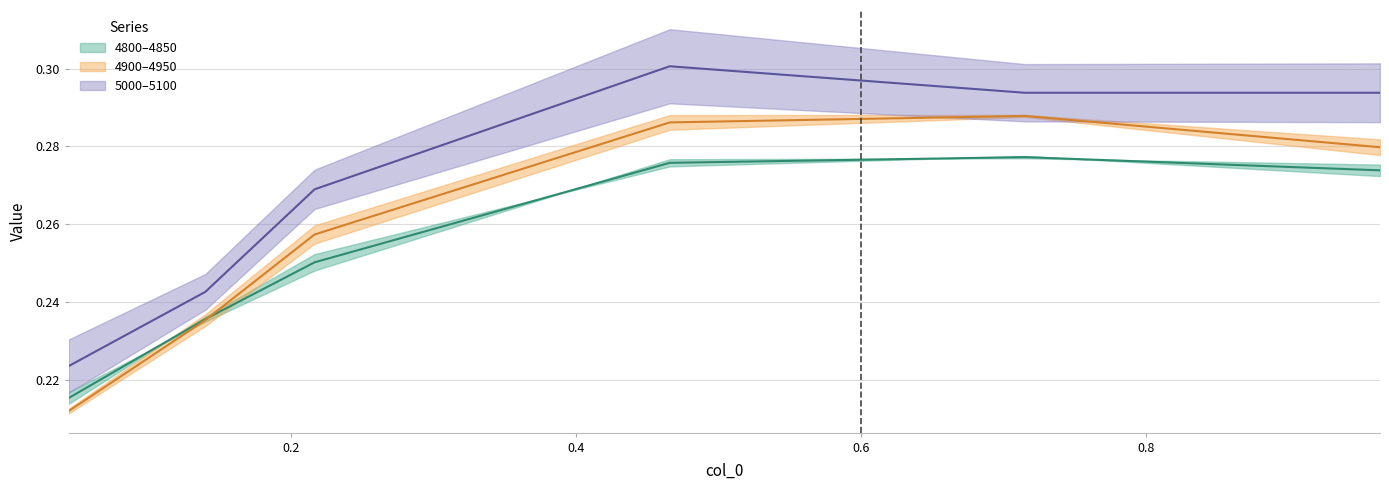

What is the sum of the 4900 values at 0.4657534246575342 and 0.04383561643835616?

0.5